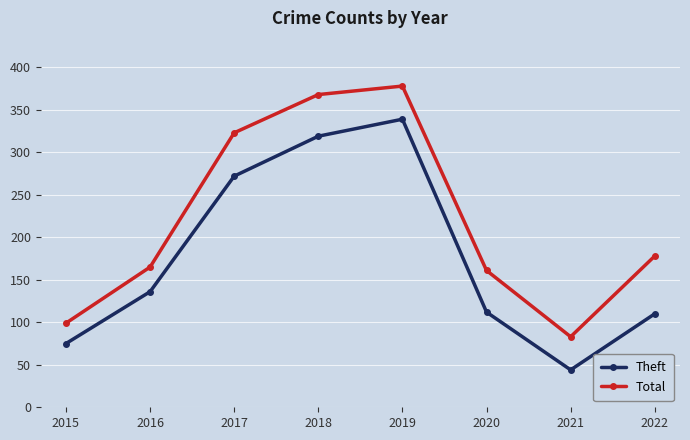

True or false: Theft and Total cross at least once.

False